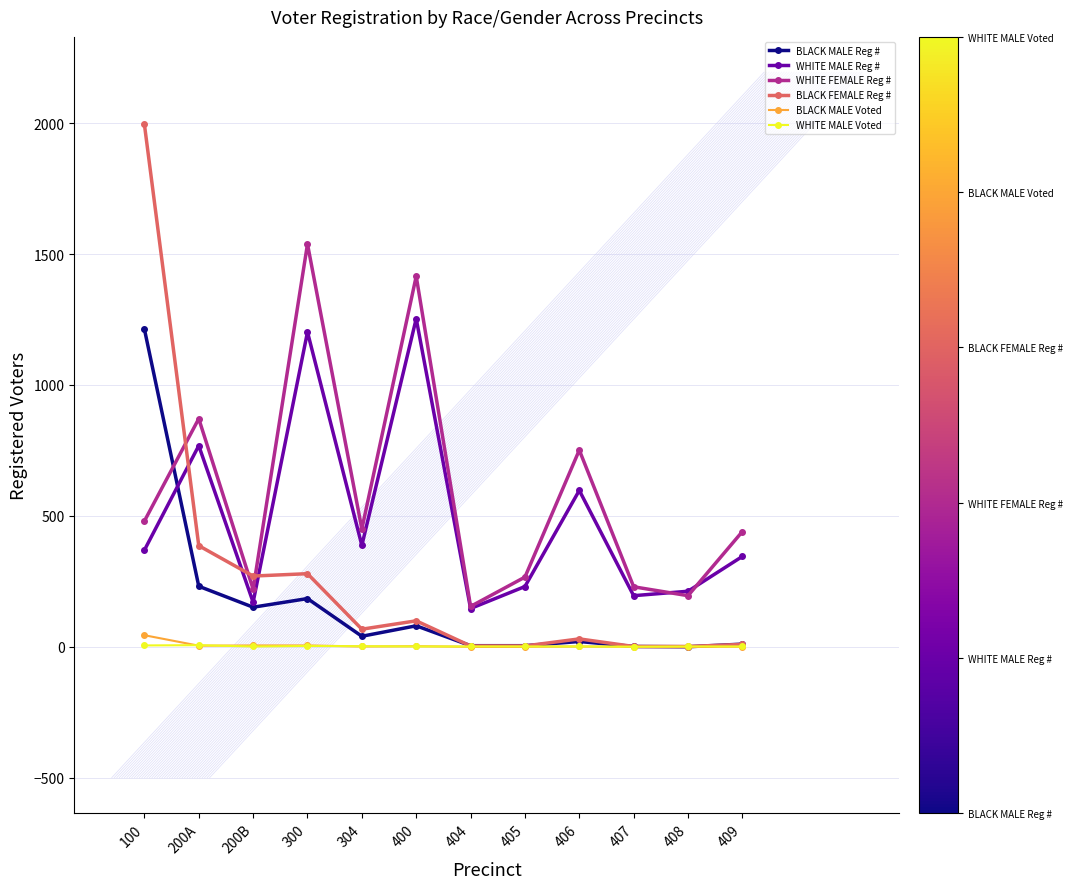

True or false: BLACK MALE Voted has a value of 2 at 400.

True